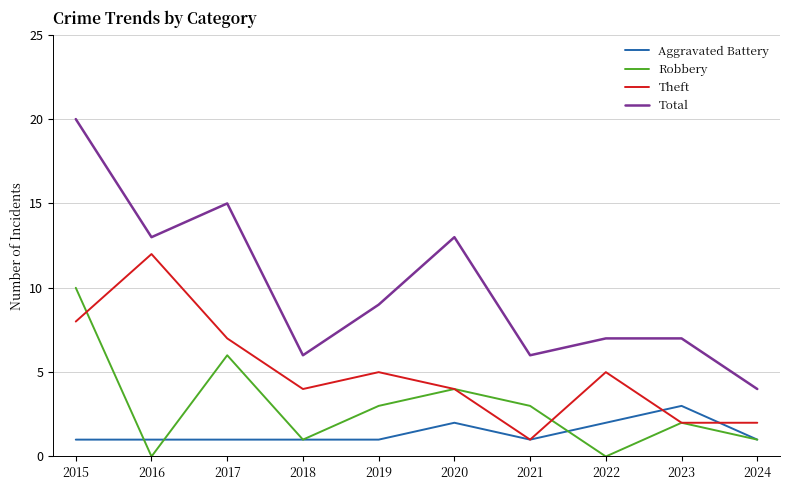

At which category is the sum across all series the highest?

2015